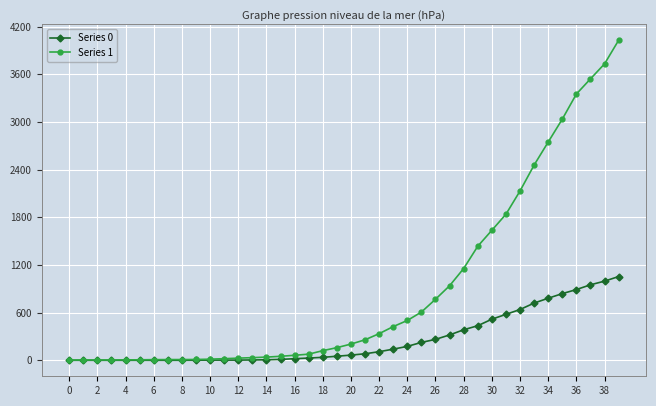

How many values in the Series 0 series are below 65?

20